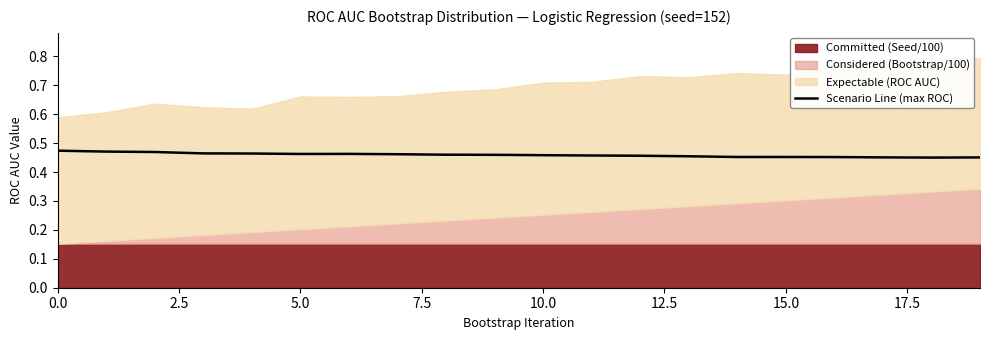

What is the label of the 10th point from the left?

9